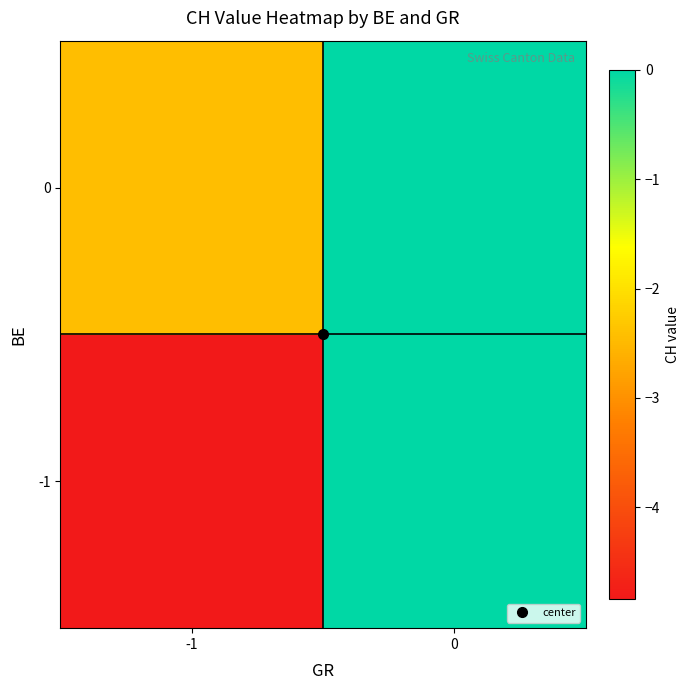

What is the spread (max minus min) of values at -1?

2.4